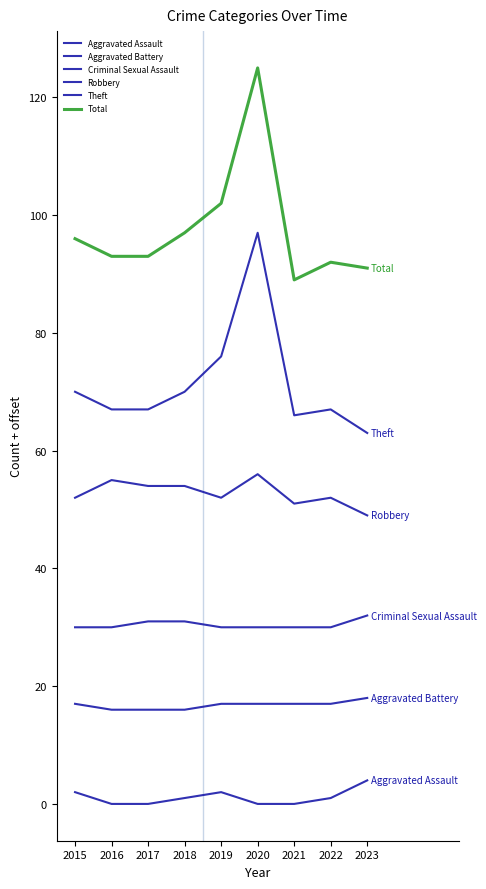

True or false: Theft and Criminal Sexual Assault cross at least once.

False